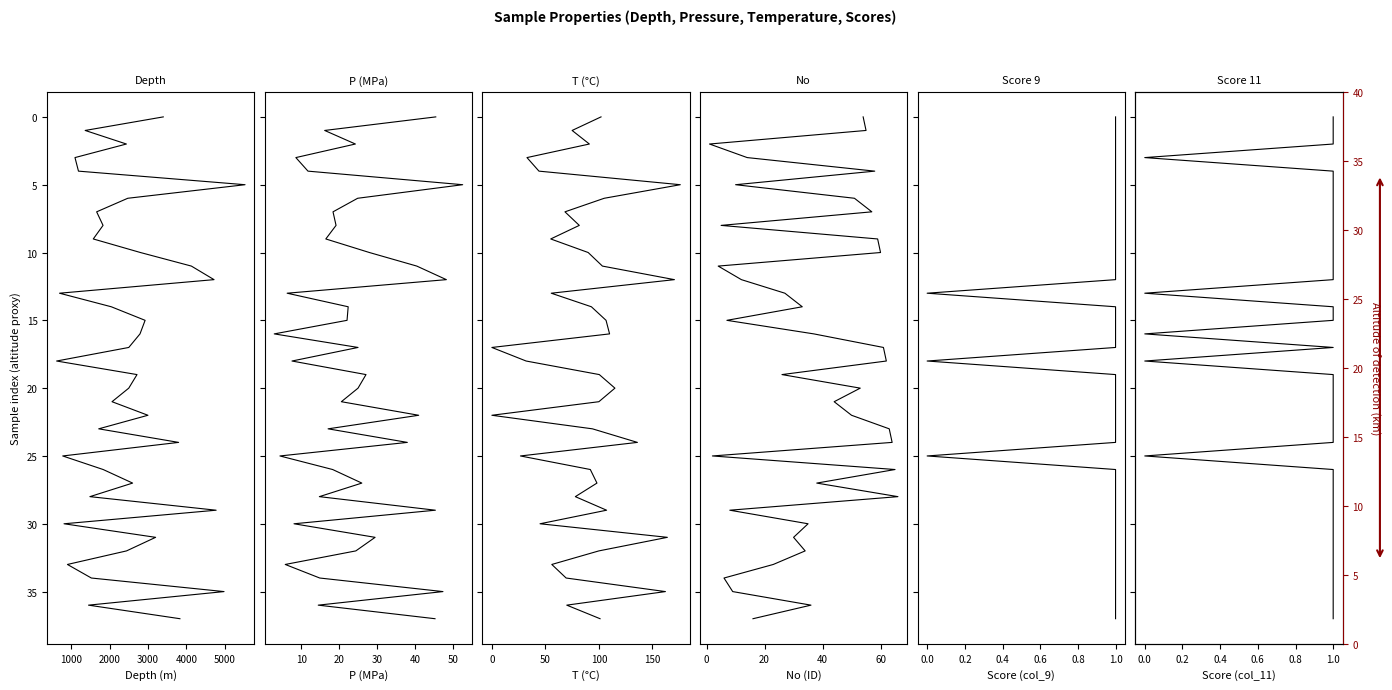

How many data points in Score col_9 are above 19?

18